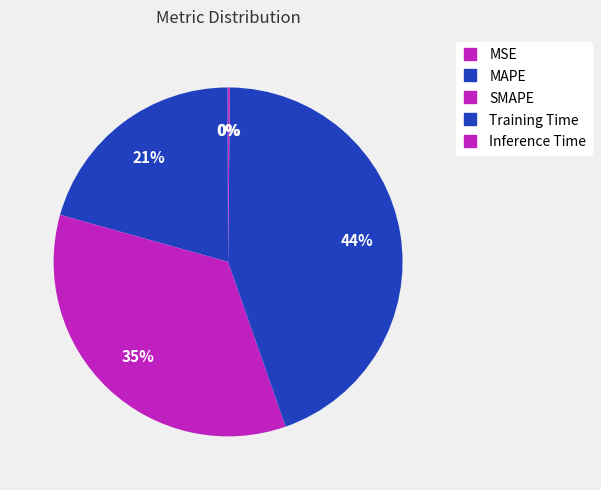

Count the number of slices in the pie.

5